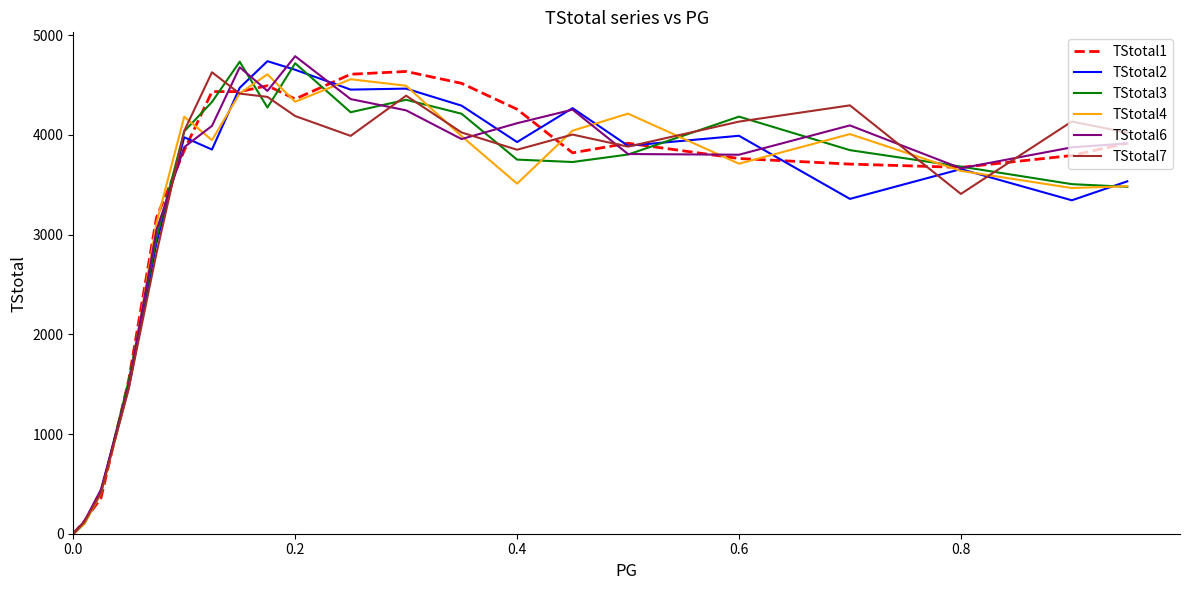

What is the difference between the maximum and minimum values in the TStotal6 series?

4789